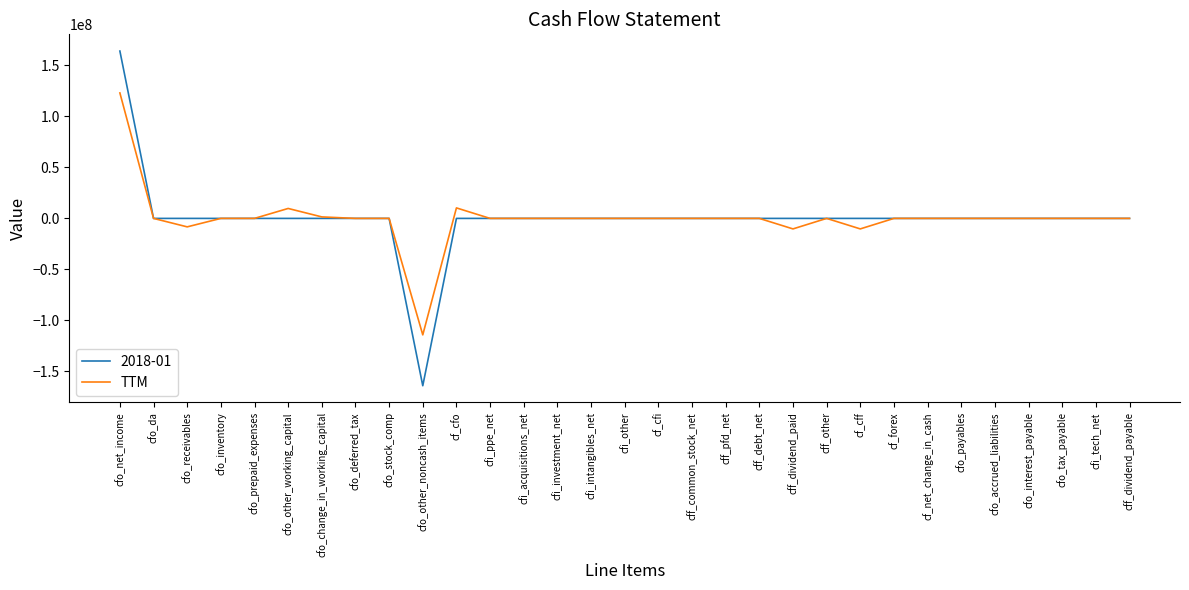

What is the minimum value for TTM?

-114227000